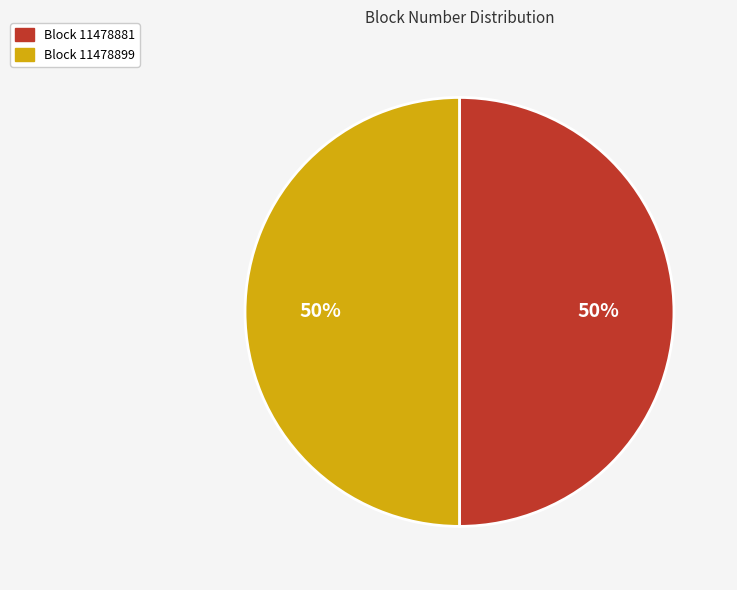

To the nearest percent, what is the average slice percentage?

50%